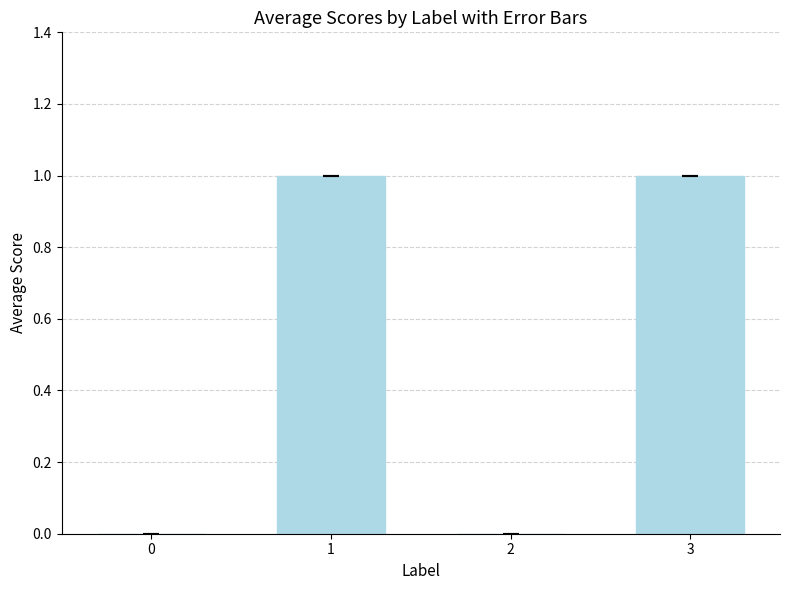

True or false: the data shows 0 at 0.

True